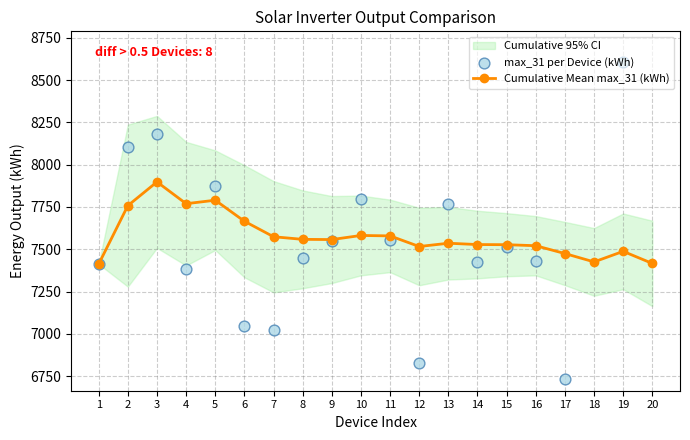

At how many categories does at least one series exceed 6851?

20